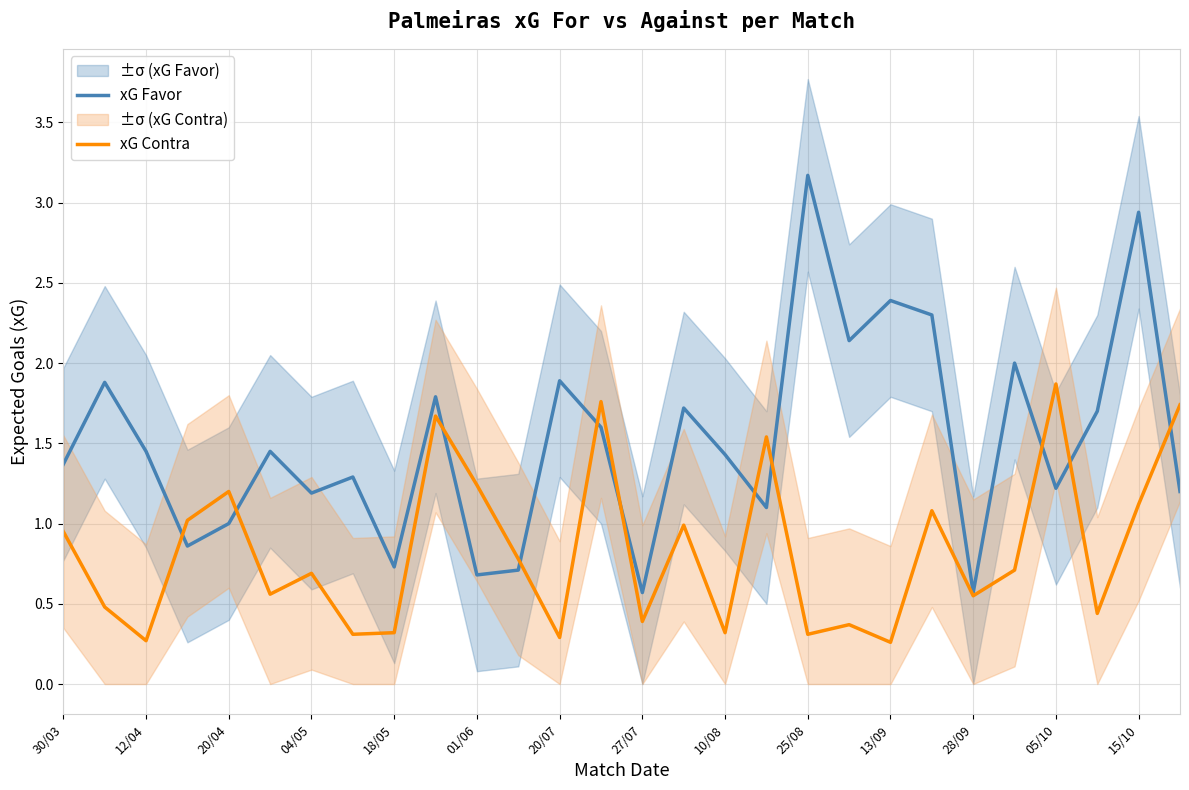

What is the maximum value for xG Contra?

1.9